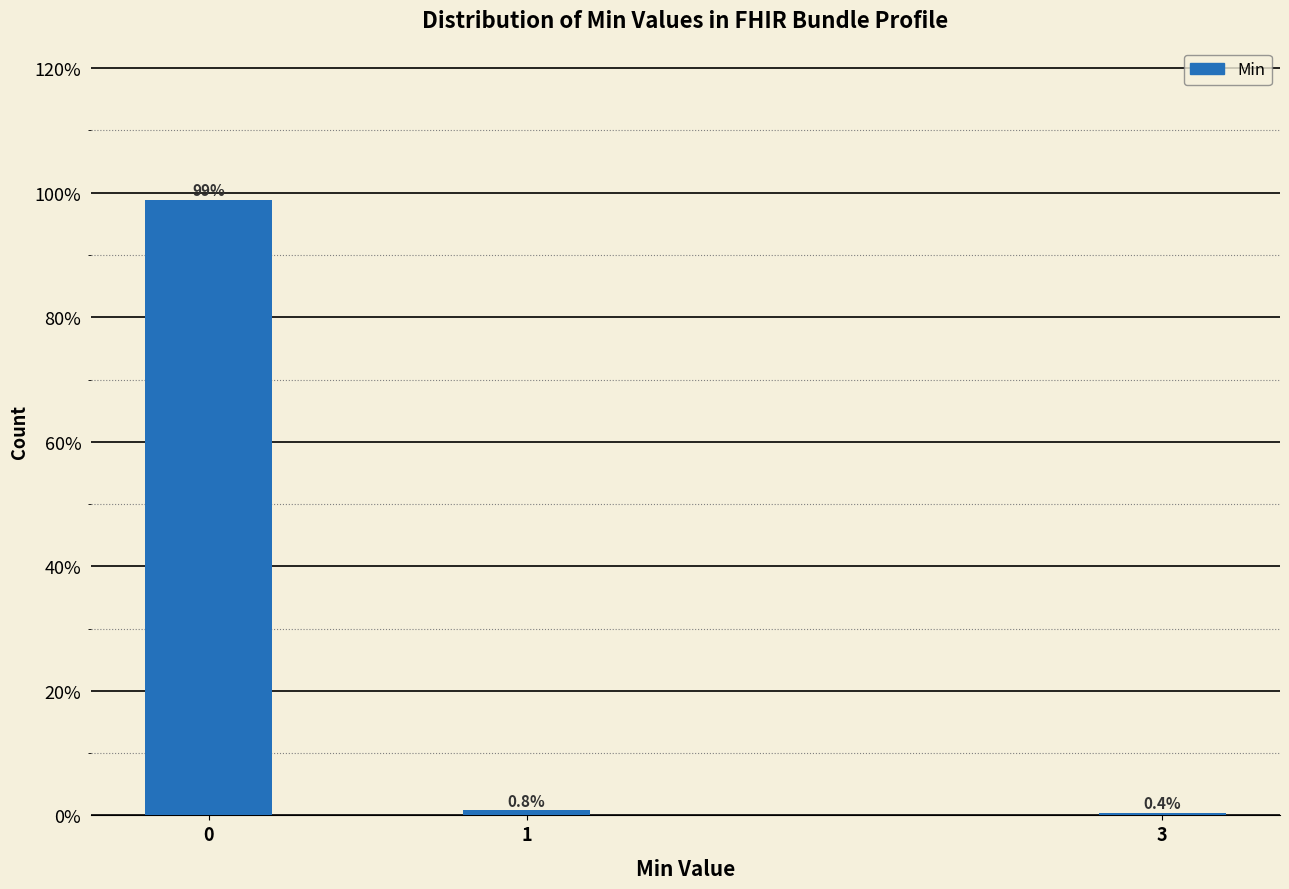

Reading left to right, list all the values displayed in this chart.

0=98.8	1=0.8	3=0.4